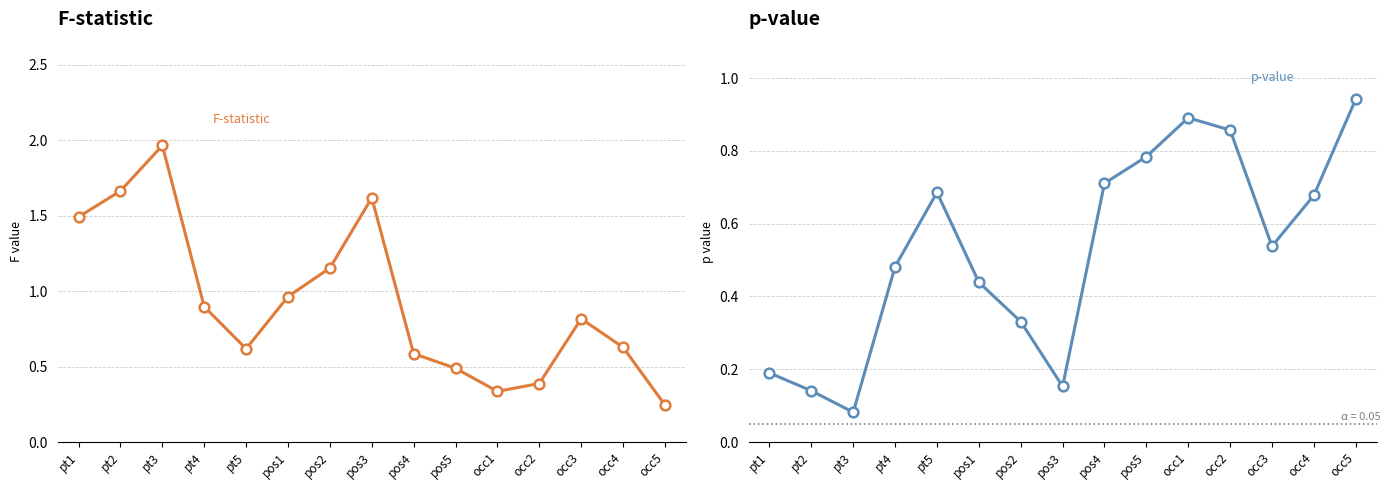

What position from the right is pt4?

12